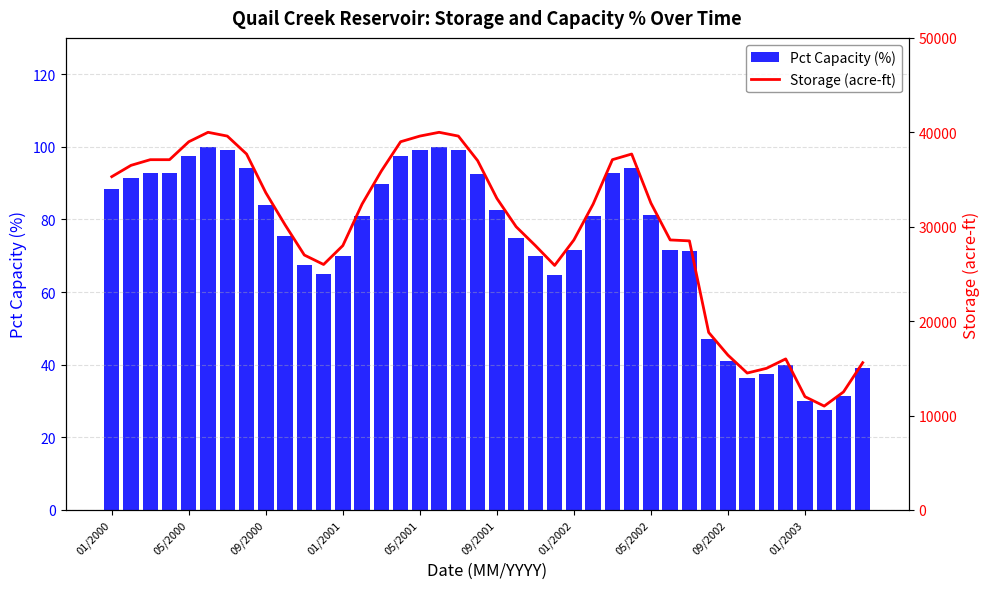

At which label does Pct Capacity (%) first exceed 81?

01/2000